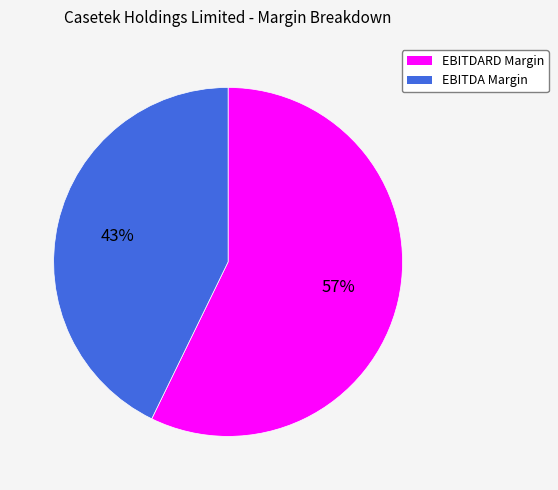

How many segments does this pie chart have?

2